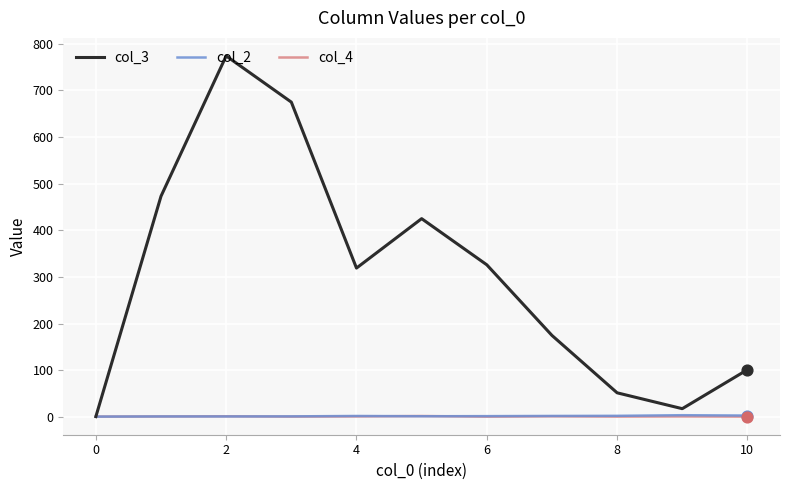

At how many categories does at least one series exceed 696?

1